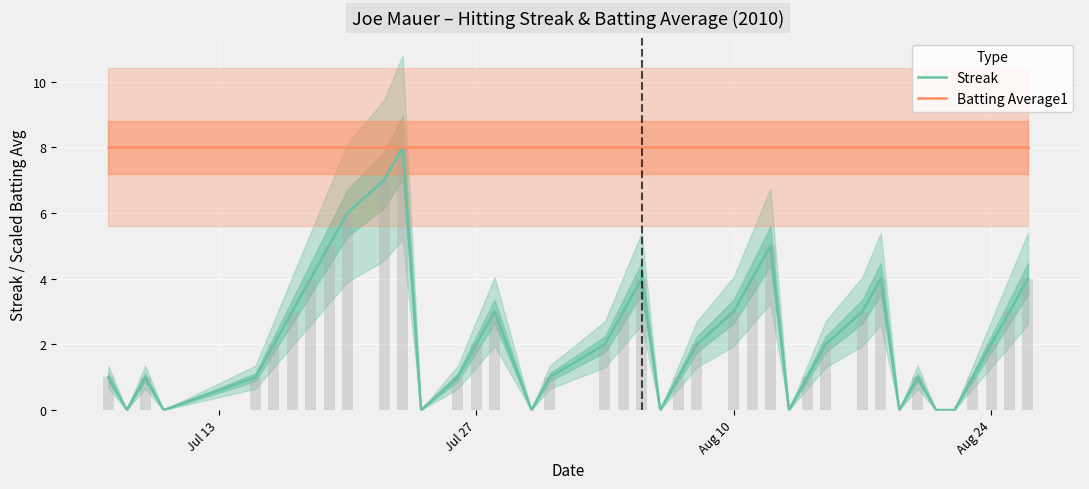

How many values in Streak are above zero?

31